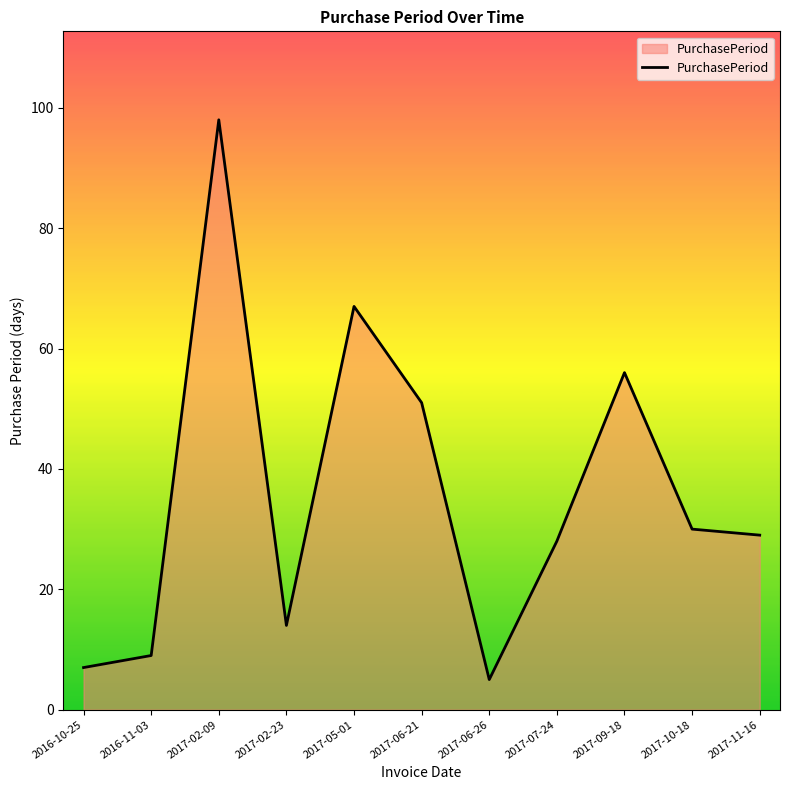

What position from the left is 2017-02-23?

4